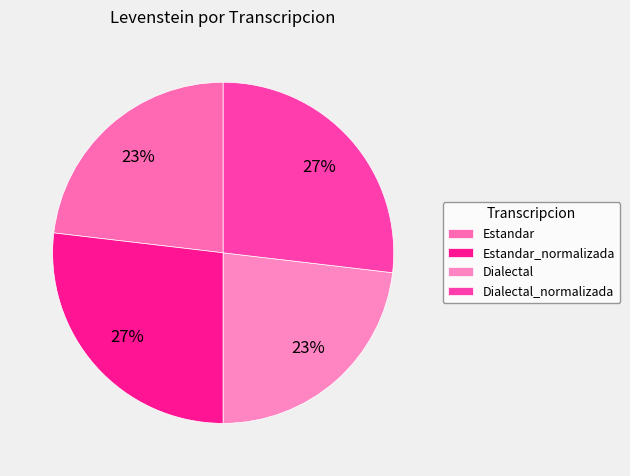

To the nearest percent, what percentage of the pie is Estandar?

23%